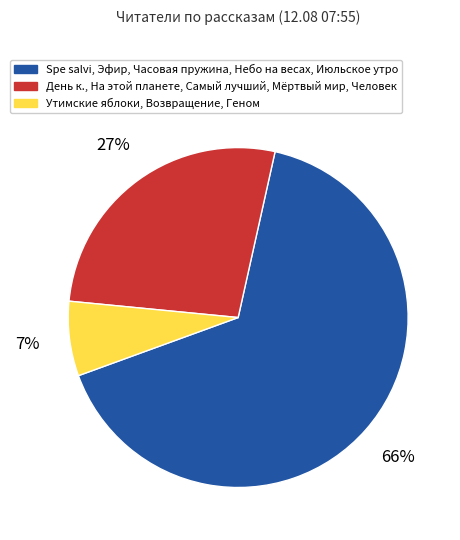

To the nearest percent, what is the difference between the largest and smallest slice percentages?

59%